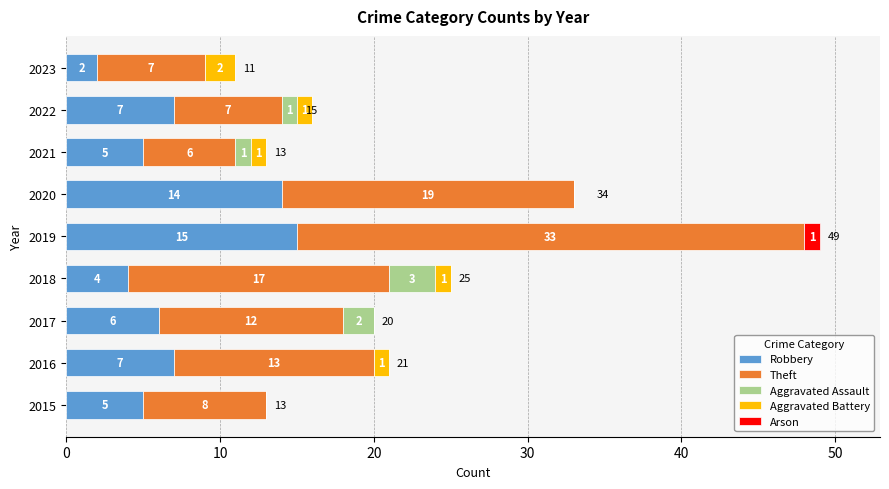

At which category is the sum across all series the highest?

2019